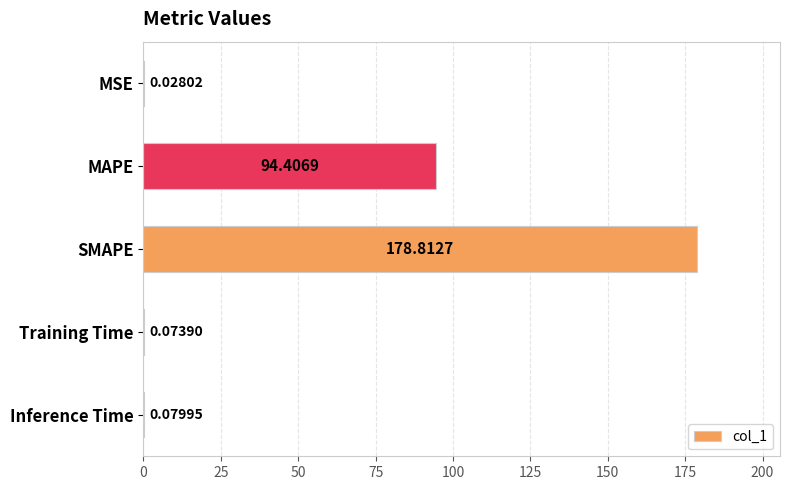

What is the sum of all values?

273.4